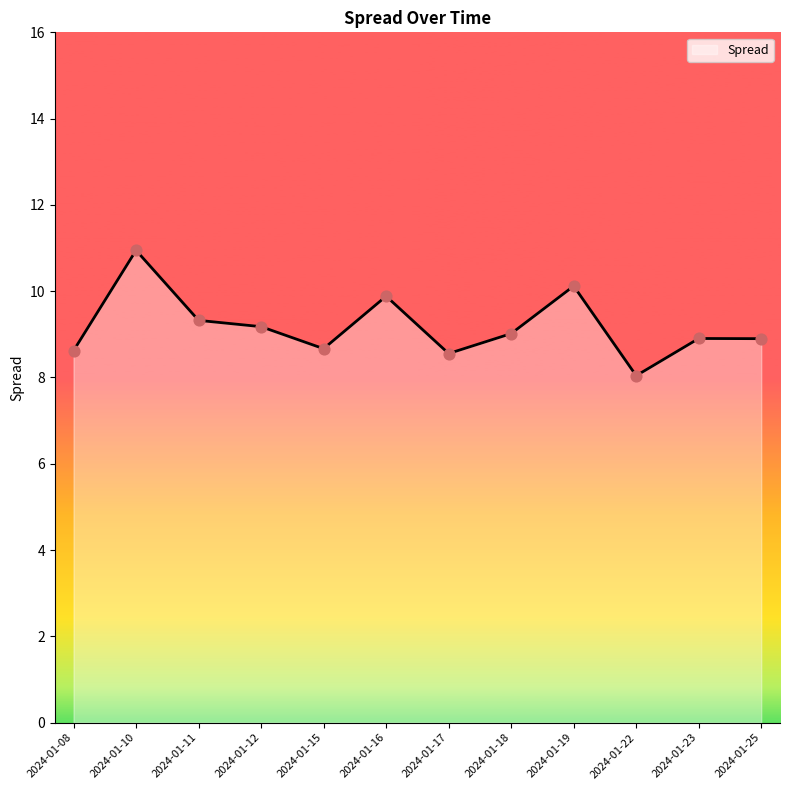

What is the change in value from 2024-01-10 to 2024-01-16?

-1.1